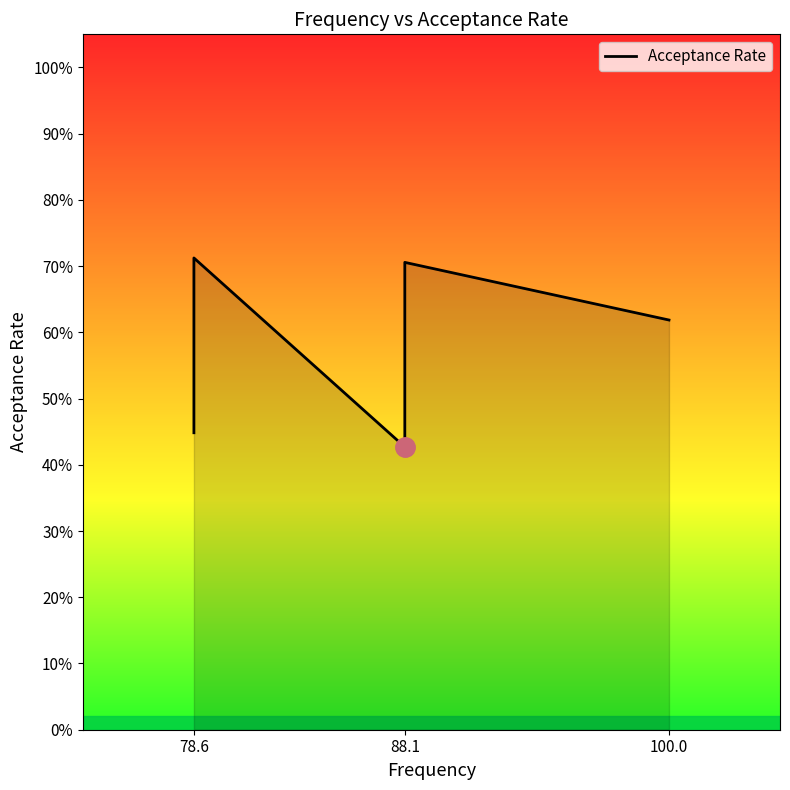

Where is the first local minimum?

88.1